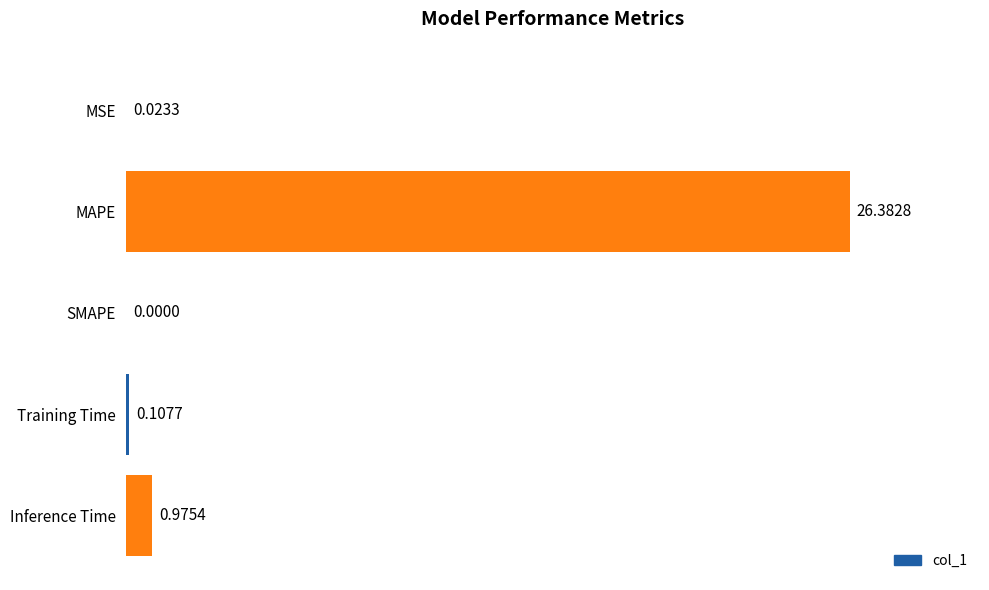

What is the change in value from SMAPE to Training Time?

+0.1